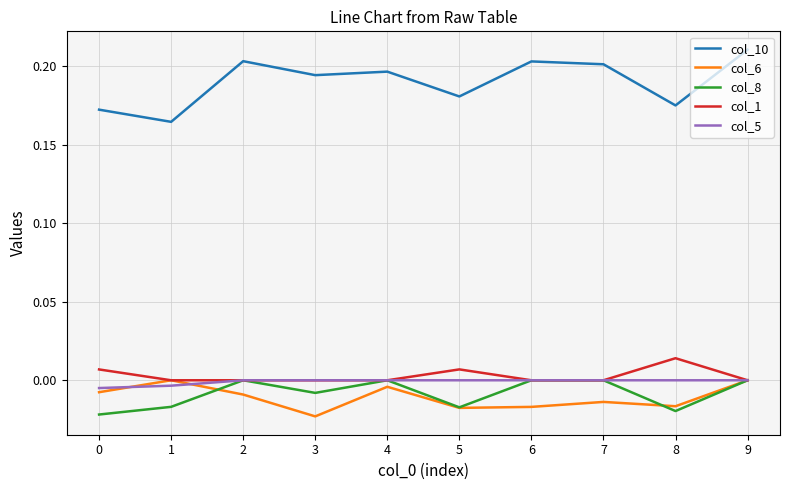

At which category does the chart reach its peak across all series?

9